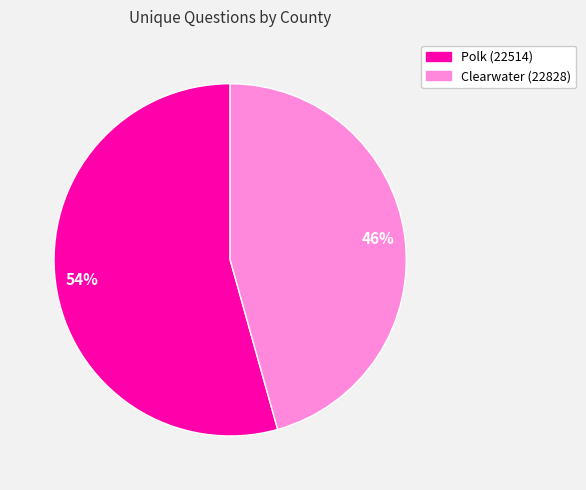

Which has a higher value, Polk (22514) or Clearwater (22828)?

Polk (22514)